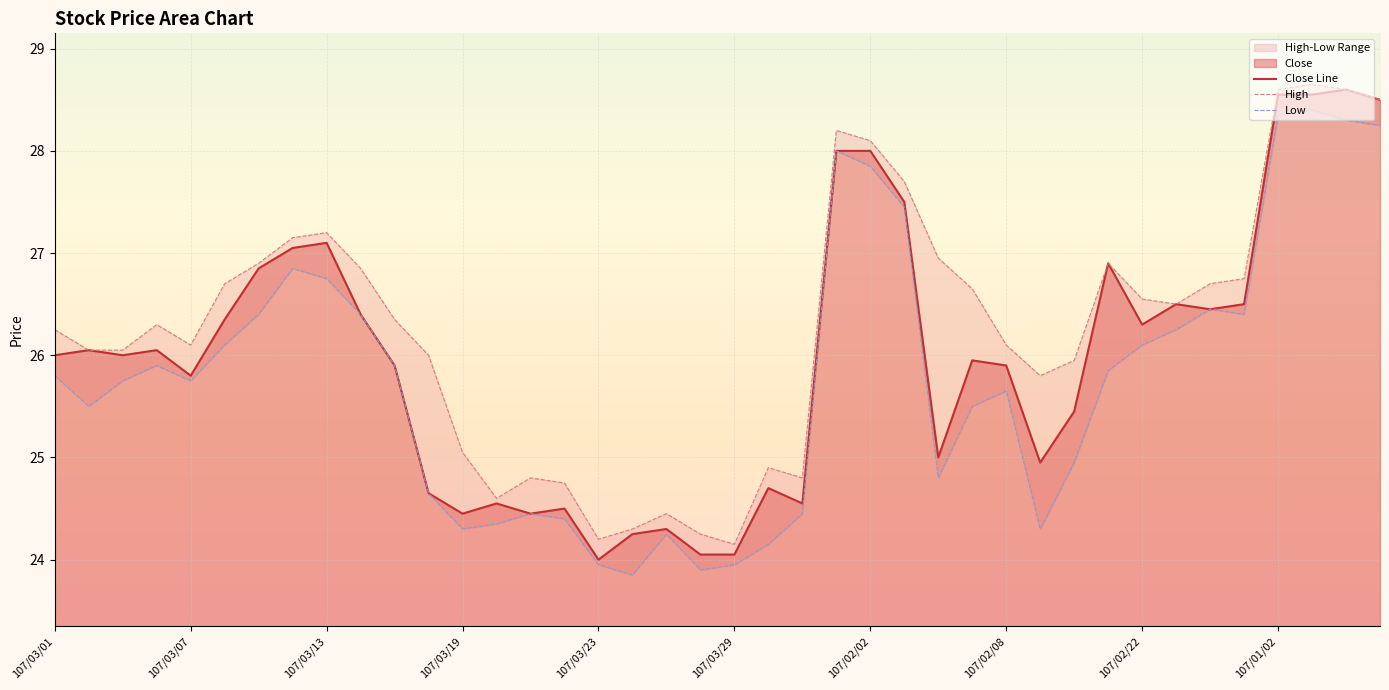

The Close Line series shows 28.6 at 107/01/02. True or false?

True